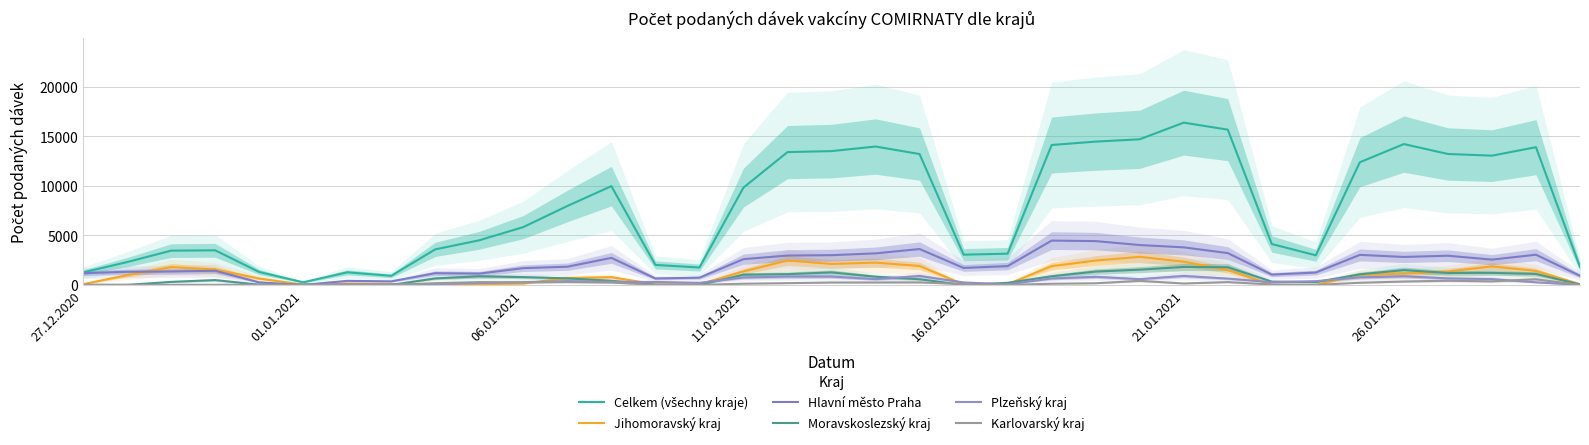

True or false: Plzeňský kraj has more than 2 points higher than both neighbors.

True